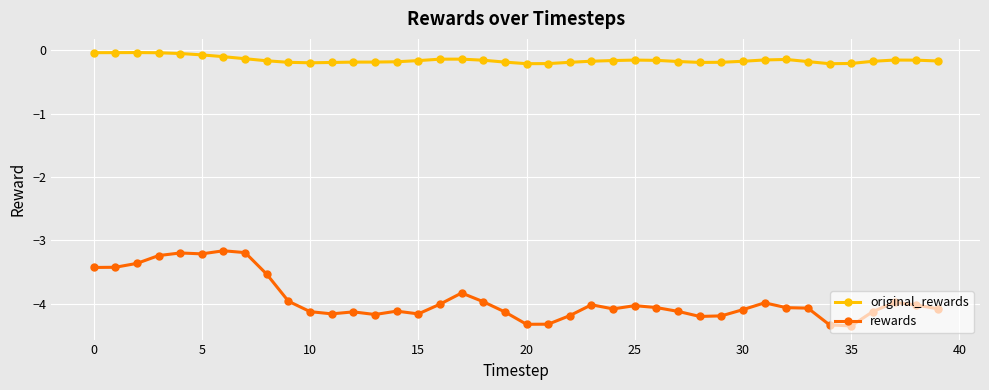

What is the sum of all original_rewards values?

-6.2